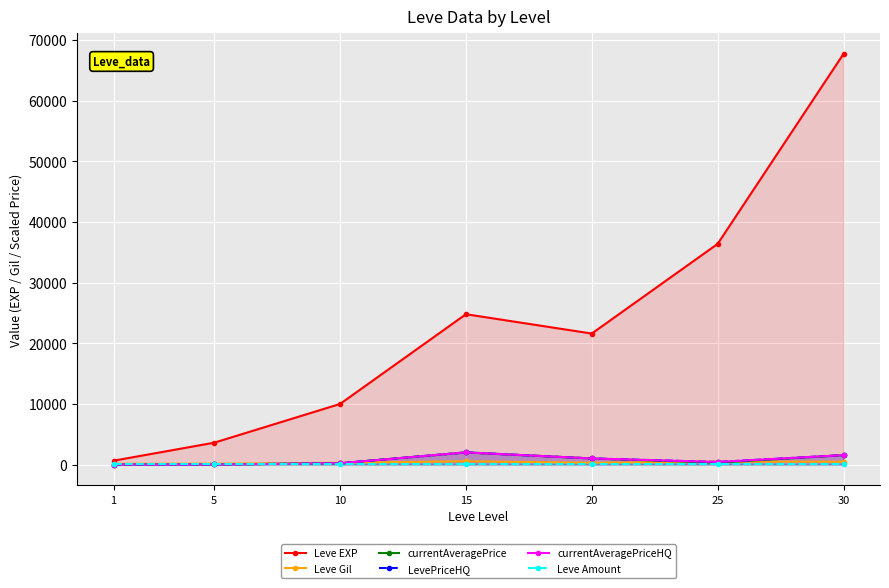

How many values in the currentAveragePrice series are below 310?

3